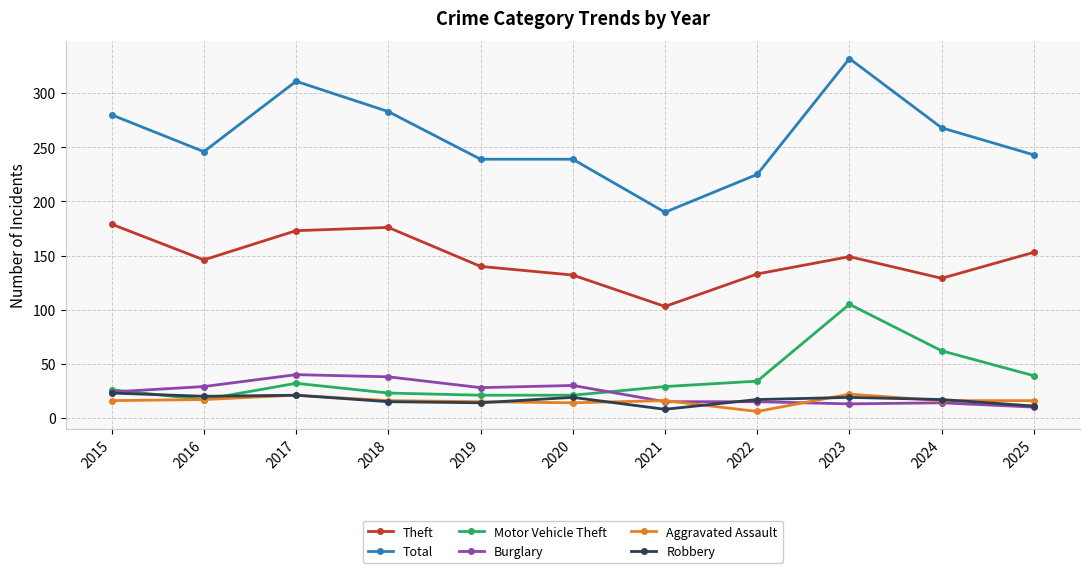

At which label does Total reach its minimum?

2021